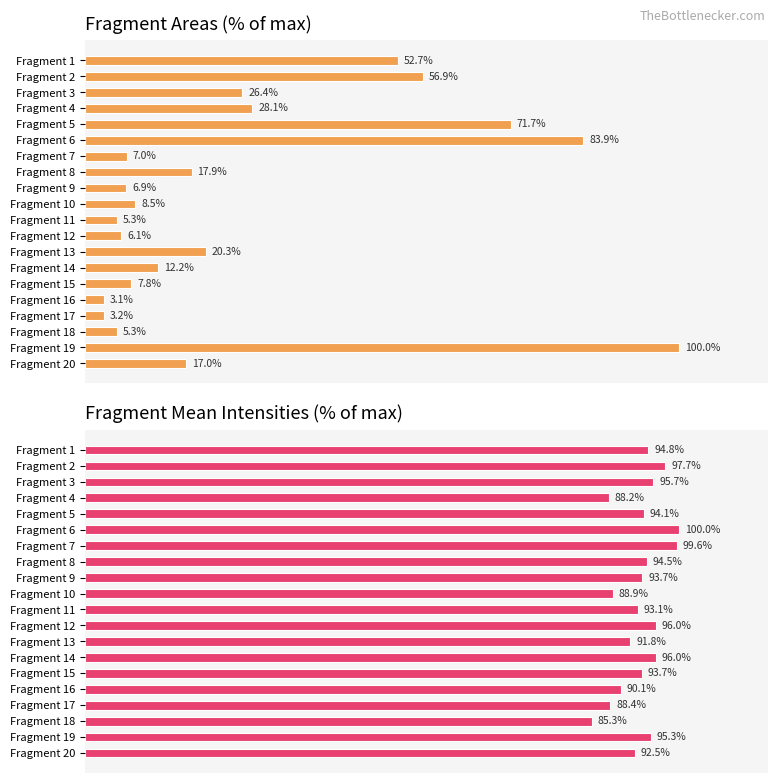

Rank the categories by Area value from lowest to highest.

Fragment 16, Fragment 17, Fragment 11, Fragment 18, Fragment 12, Fragment 9, Fragment 7, Fragment 15, Fragment 10, Fragment 14, Fragment 20, Fragment 8, Fragment 13, Fragment 3, Fragment 4, Fragment 1, Fragment 2, Fragment 5, Fragment 6, Fragment 19